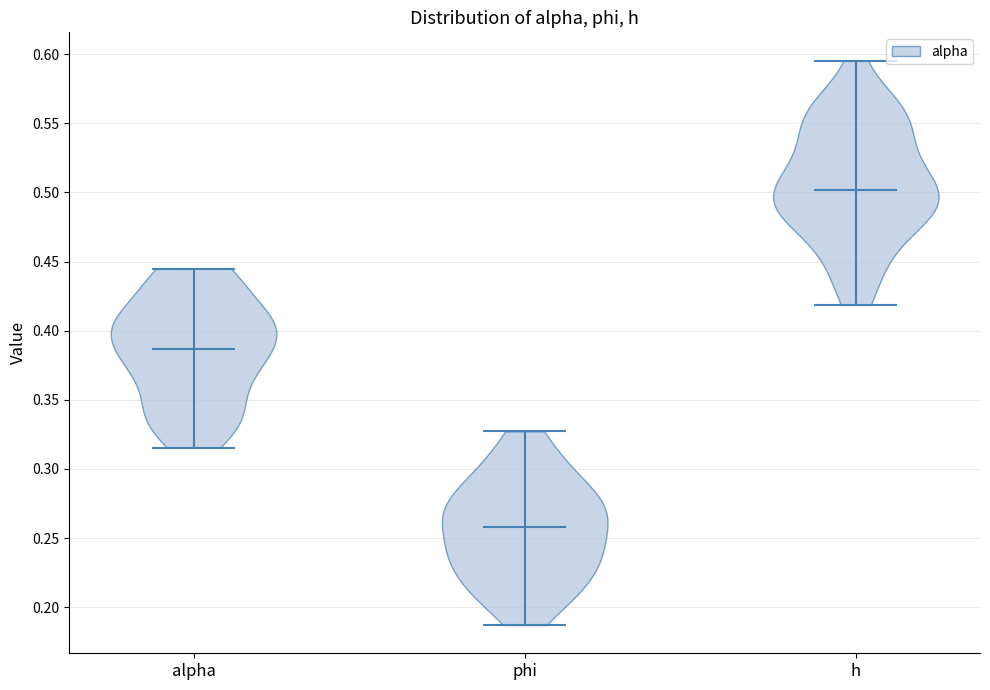

Reading left to right, read every violin against the y-axis: where its median line is, and the lowest and highest points it reaches. The values are not printed on the chart, so give them approximately, as read against the axis.

alpha: median line 0.385, lowest point 0.315, highest point 0.445
phi: median line 0.260, lowest point 0.185, highest point 0.325
h: median line 0.500, lowest point 0.420, highest point 0.595